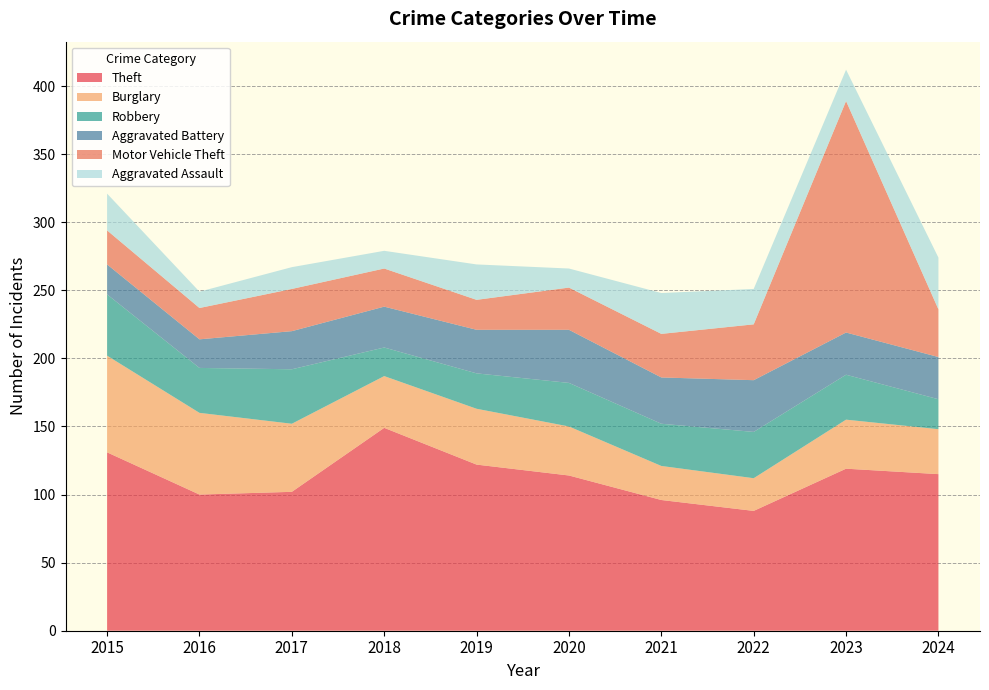

Reading right to left, extract all data points from this chart.

Theft: 2024=115	2023=119	2022=88	2021=96	2020=114	2019=122	2018=149	2017=102	2016=100	2015=131
Burglary: 2024=33	2023=36	2022=24	2021=25	2020=36	2019=41	2018=38	2017=50	2016=60	2015=71
Robbery: 2024=22	2023=33	2022=34	2021=31	2020=32	2019=26	2018=21	2017=40	2016=33	2015=45
Aggravated Battery: 2024=31	2023=31	2022=38	2021=34	2020=39	2019=32	2018=30	2017=28	2016=21	2015=22
Motor Vehicle Theft: 2024=35	2023=170	2022=41	2021=32	2020=31	2019=22	2018=28	2017=31	2016=23	2015=25
Aggravated Assault: 2024=38	2023=23	2022=26	2021=30	2020=14	2019=26	2018=13	2017=16	2016=12	2015=27